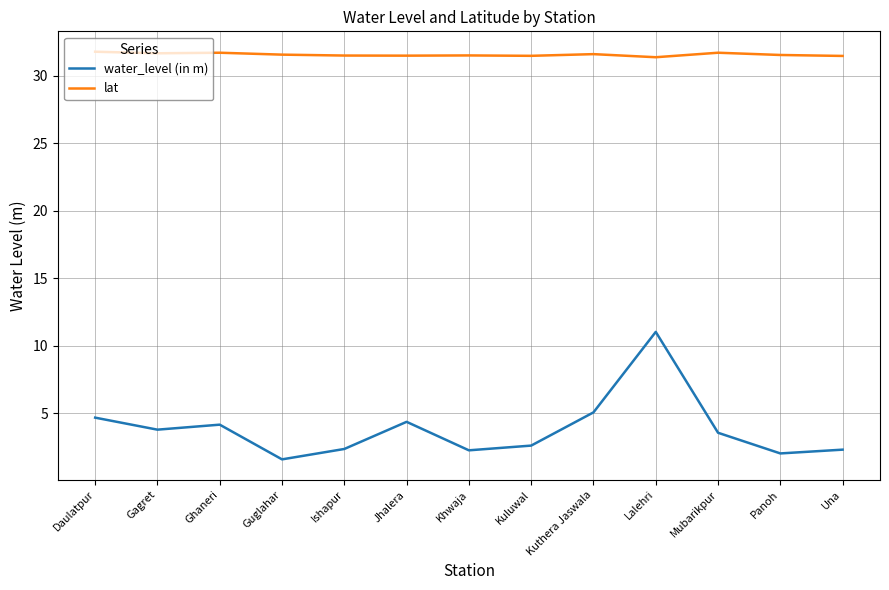

What is the difference between the maximum and second lowest values in the water_level (in m) series?

9.0